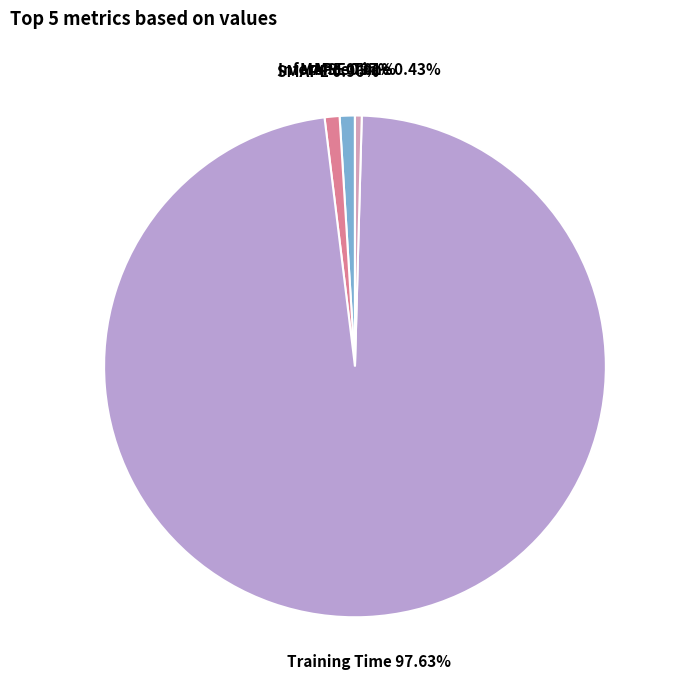

Is Training Time the majority of the pie?

Yes